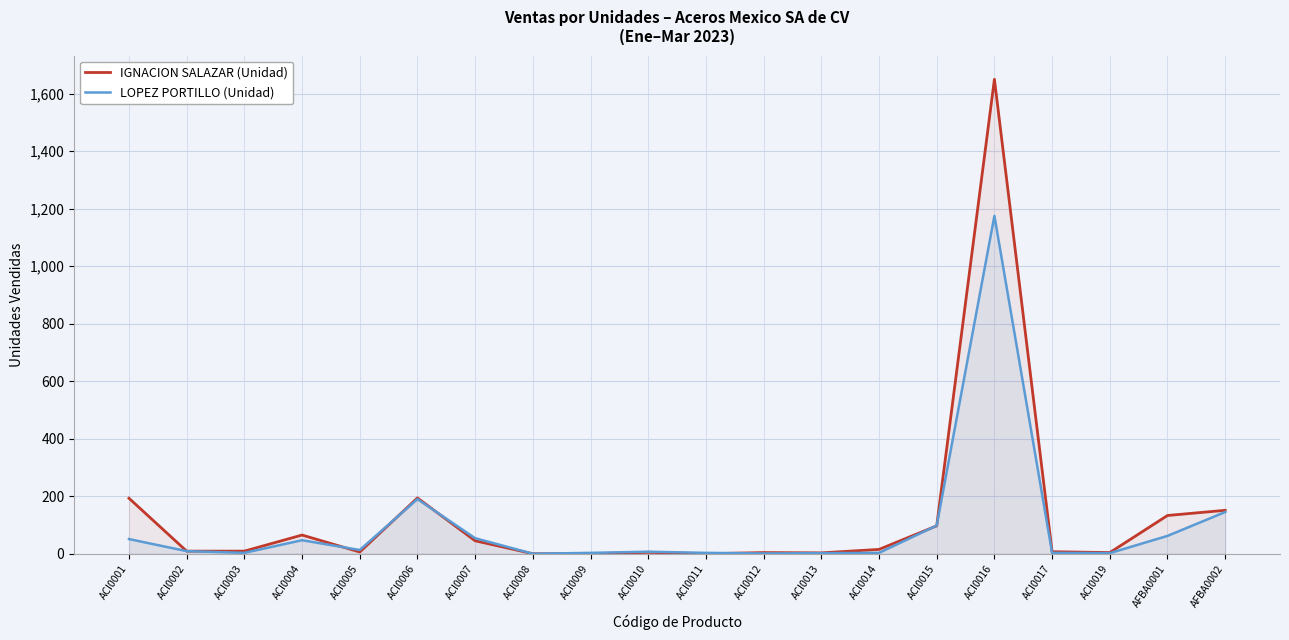

The IGNACION SALAZAR (Unidad) series shows 917 at ACI0011. True or false?

False